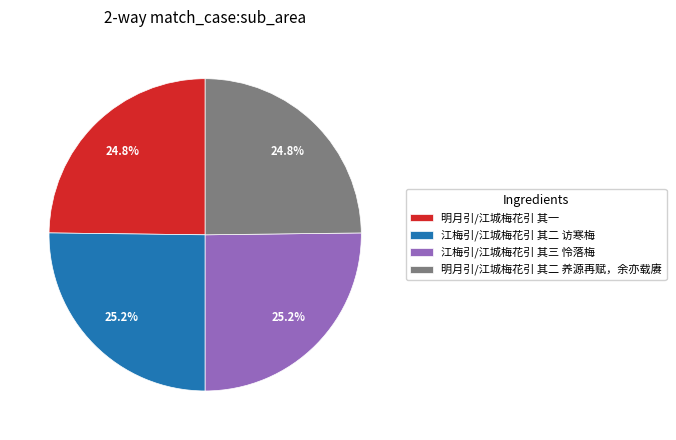

How much of the chart is everything except 明月引/江城梅花引 其二 养源再赋，余亦载赓?

75.2%